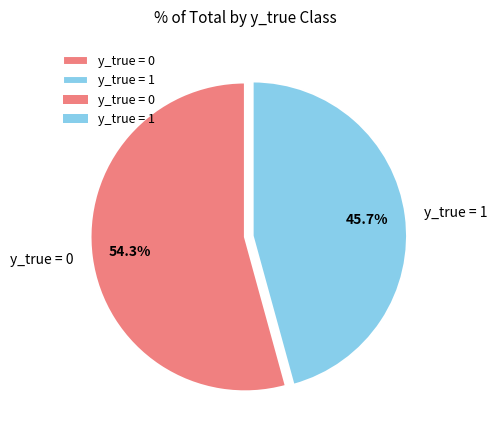

Does y_true = 0 account for over 50% of the chart?

Yes